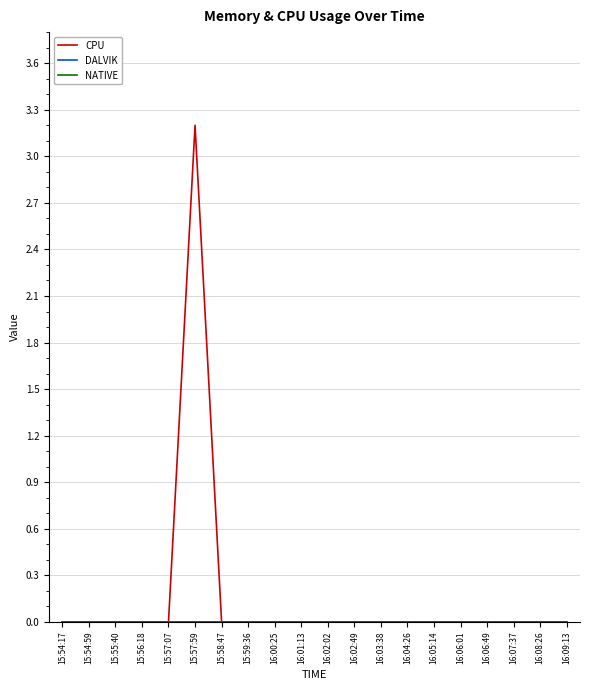

Does the chart have visible grid lines?

Yes